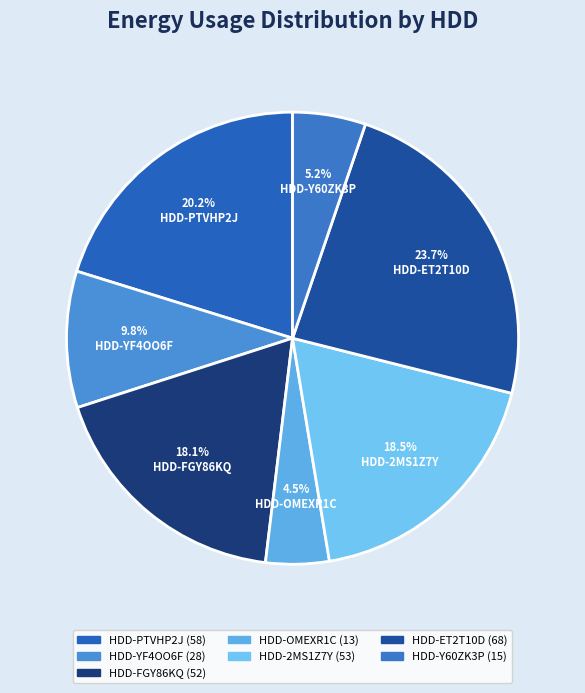

Which slice is the smallest?

HDD-OMEXR1C